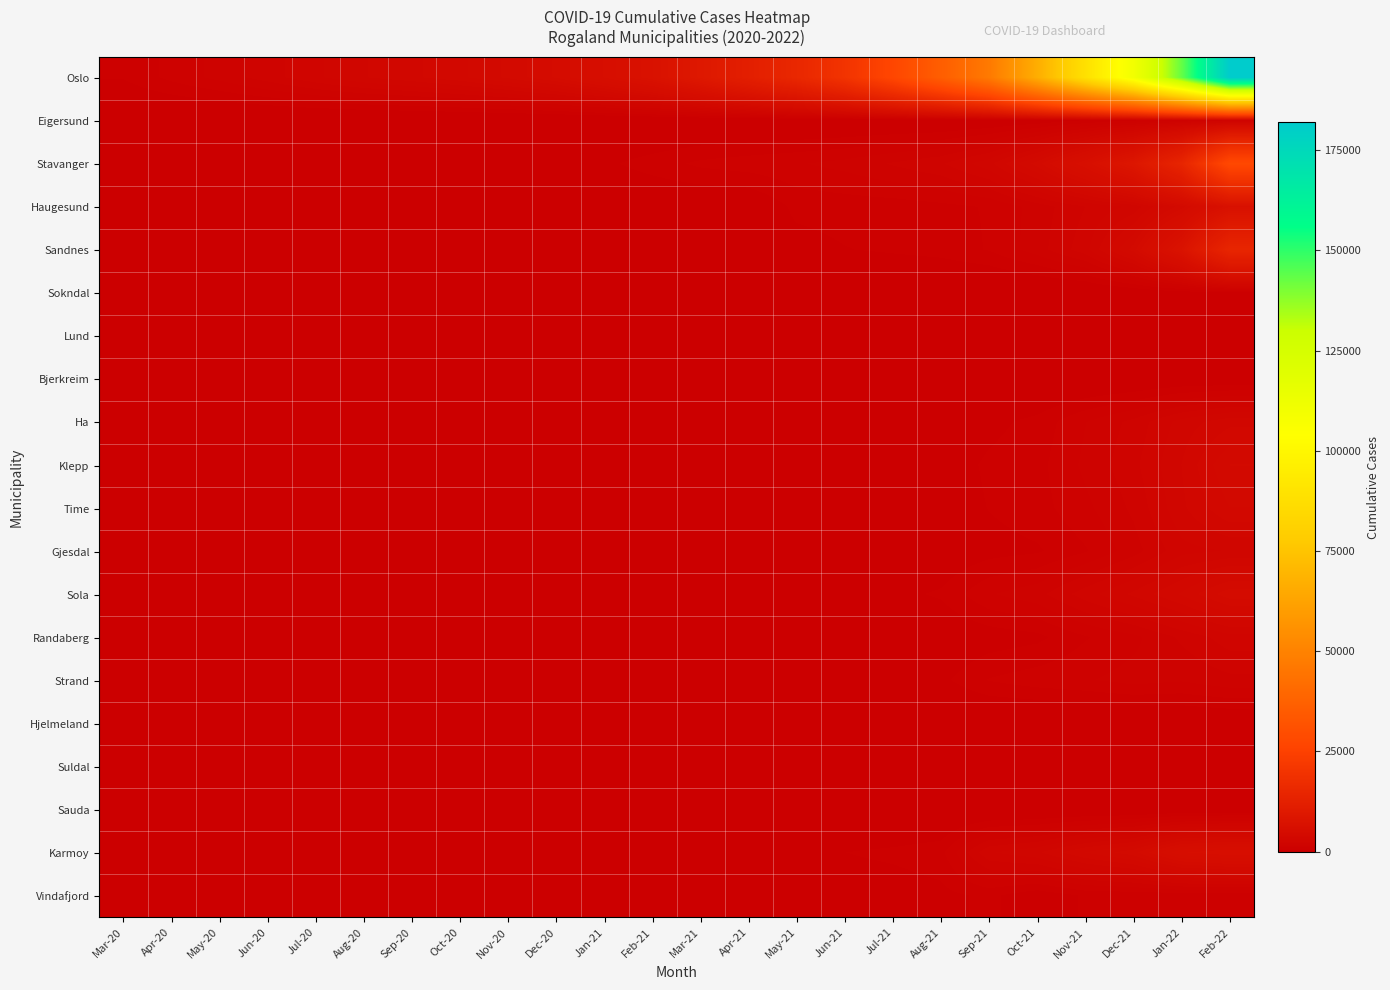

Rank the series by their maximum value, from lowest to highest.

Hjelmeland, Sauda, Suldal, Bjerkreim, Lund, Sokndal, Vindafjord, Strand, Eigersund, Randaberg, Gjesdal, Ha, Time, Klepp, Sola, Karmoy, Haugesund, Sandnes, Stavanger, Oslo